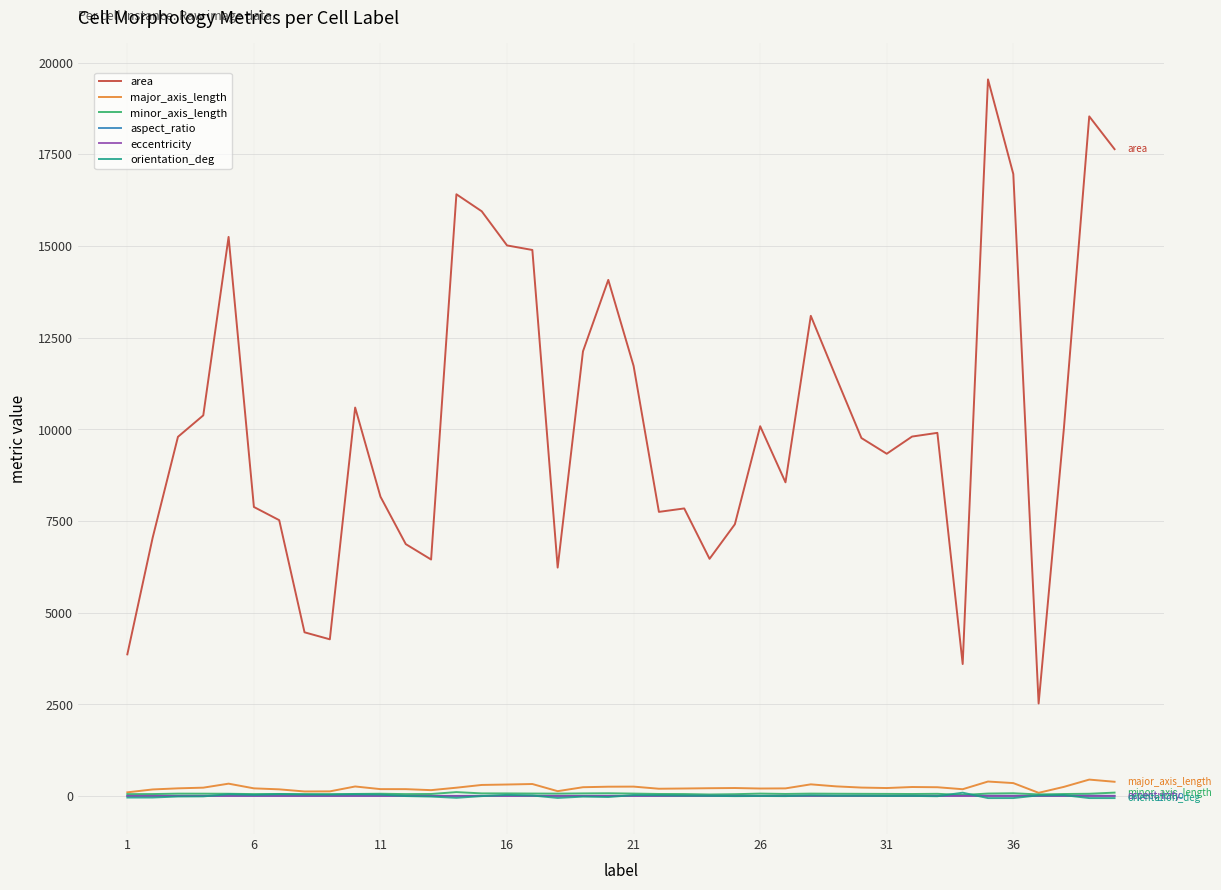

What is the highest value of the area series?

19541.0